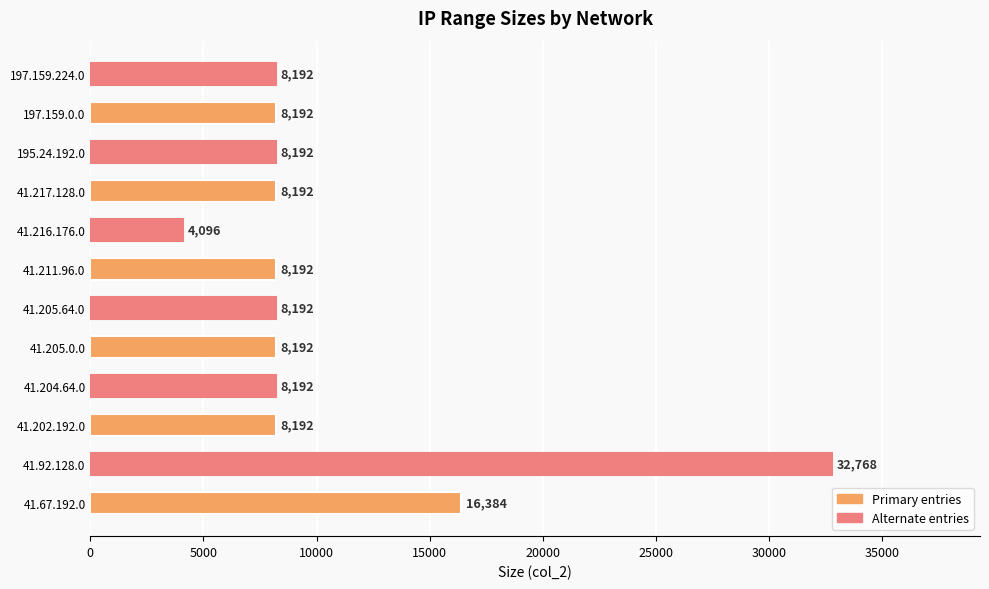

The value at 41.67.192.0 is 4575. True or false?

False